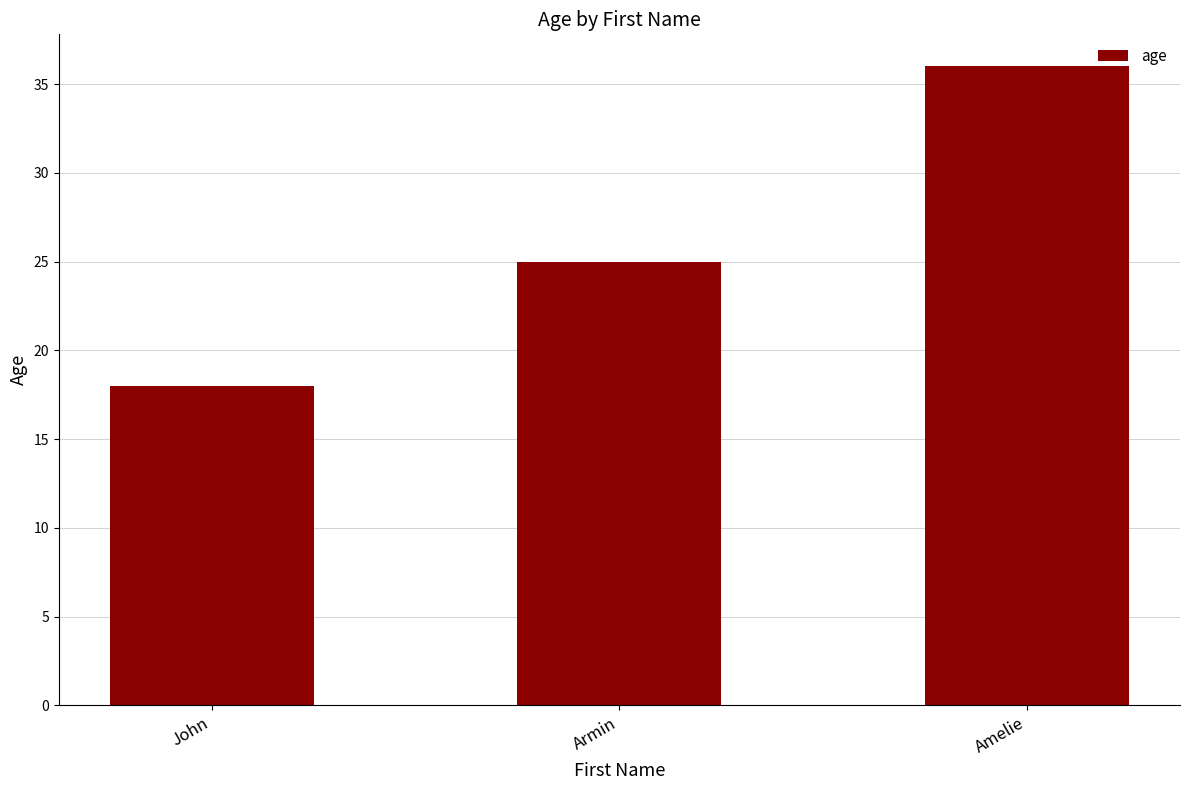

What is the approximate value at John, to the nearest 5?

20